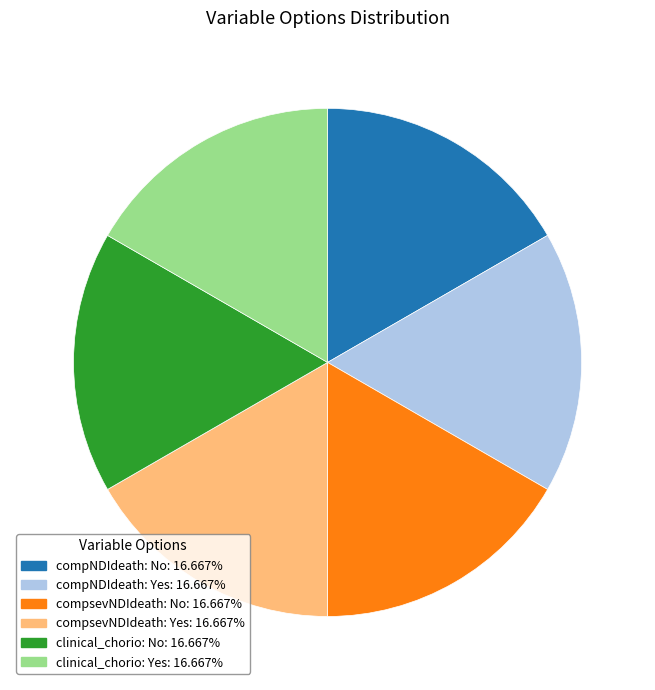

How many segments does this pie chart have?

6